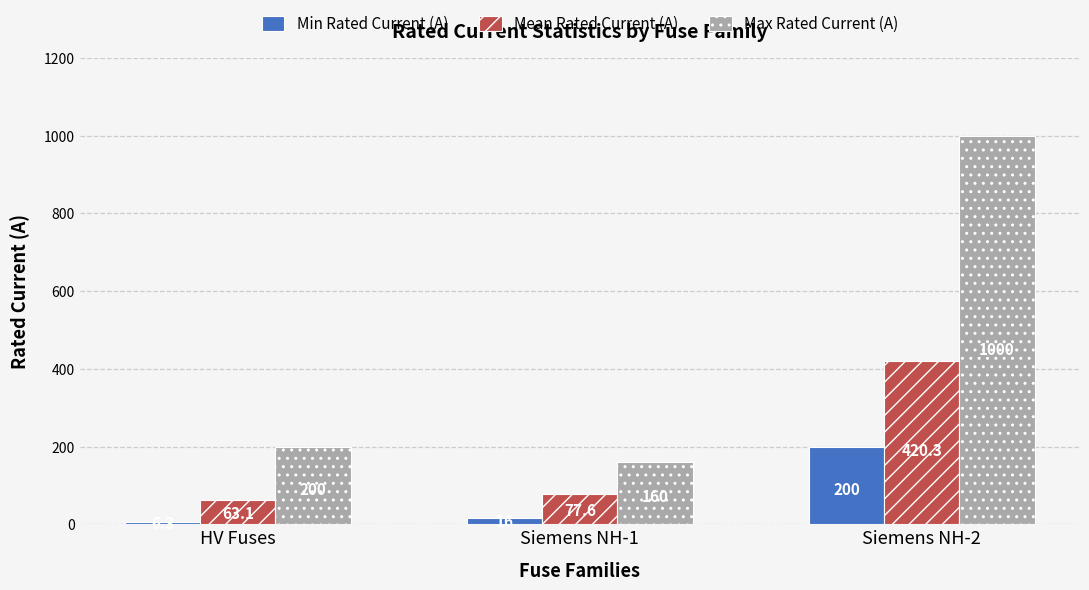

What is the spread (max minus min) of values at Siemens NH-2?

800.0